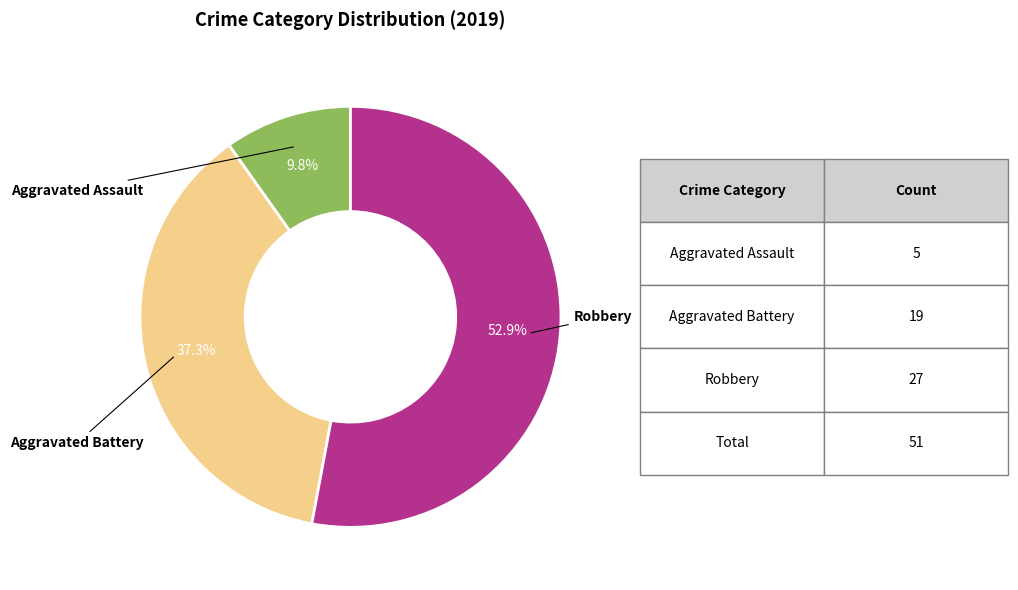

Rank the categories by value from highest to lowest.

Robbery, Aggravated Battery, Aggravated Assault